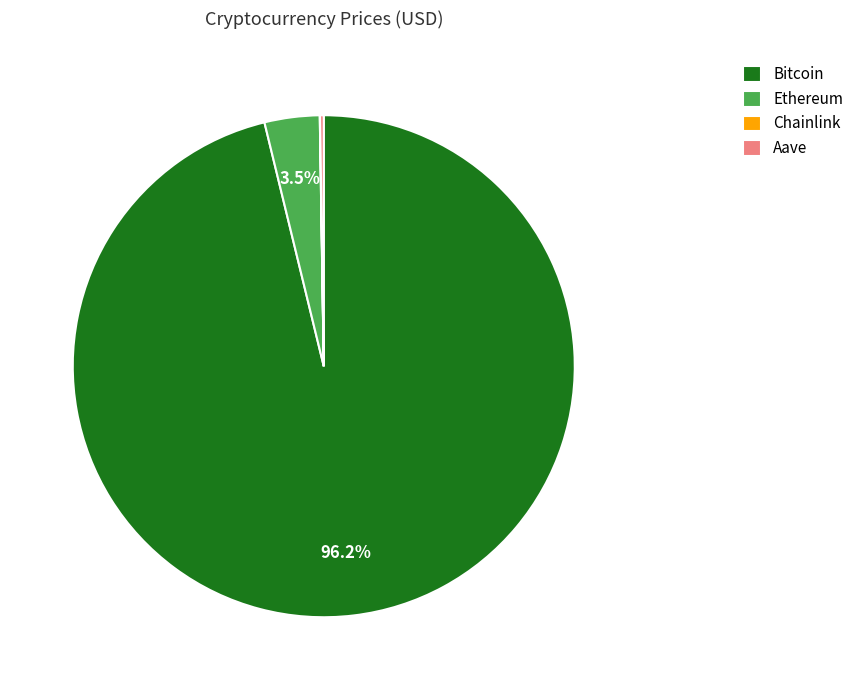

How much of the chart is everything except Ethereum?

96.5%